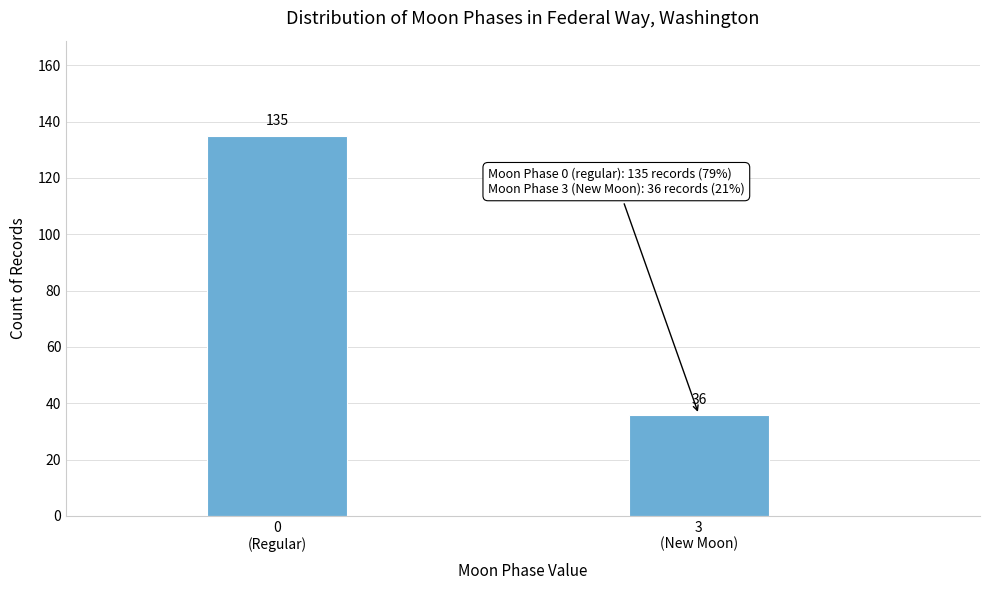

Reading right to left, transcribe all the data shown in this chart.

36	135